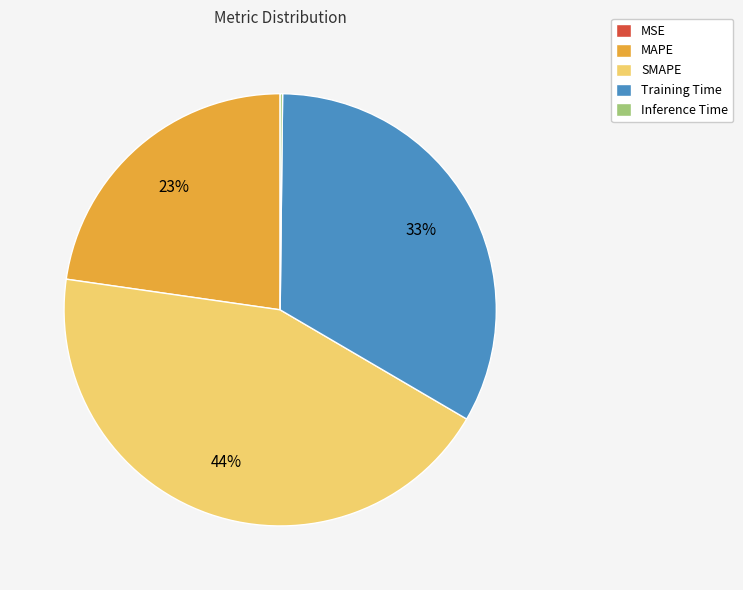

What is the ratio of the value at Training Time to the value at SMAPE?

0.8